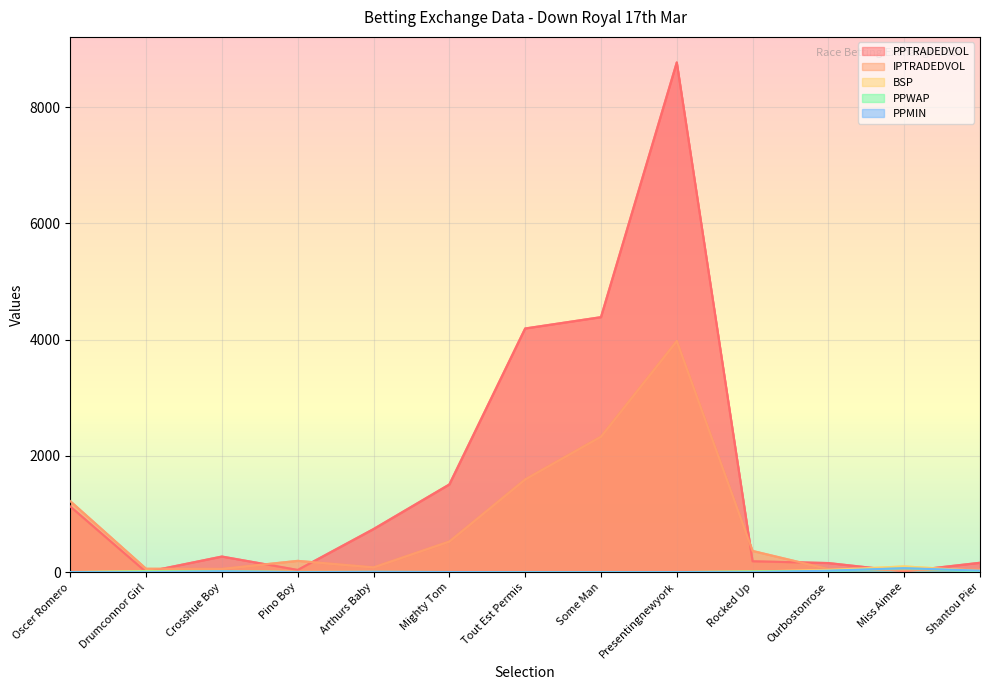

At which label does IPTRADEDVOL reach its peak?

Presentingnewyork